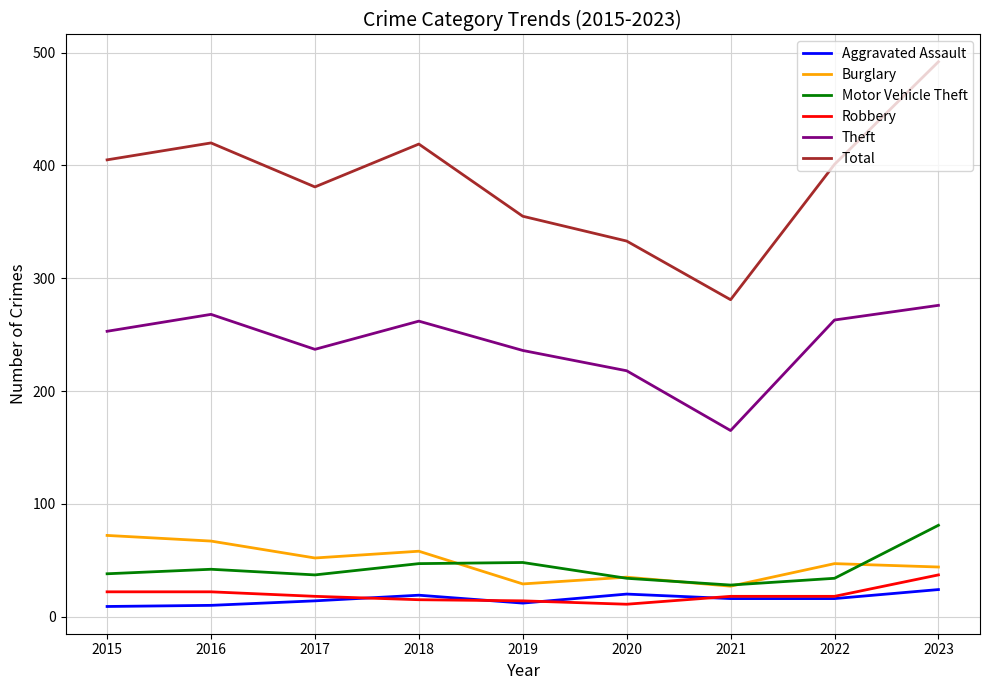

What is the sum of the Motor Vehicle Theft values at 2015 and 2020?

72